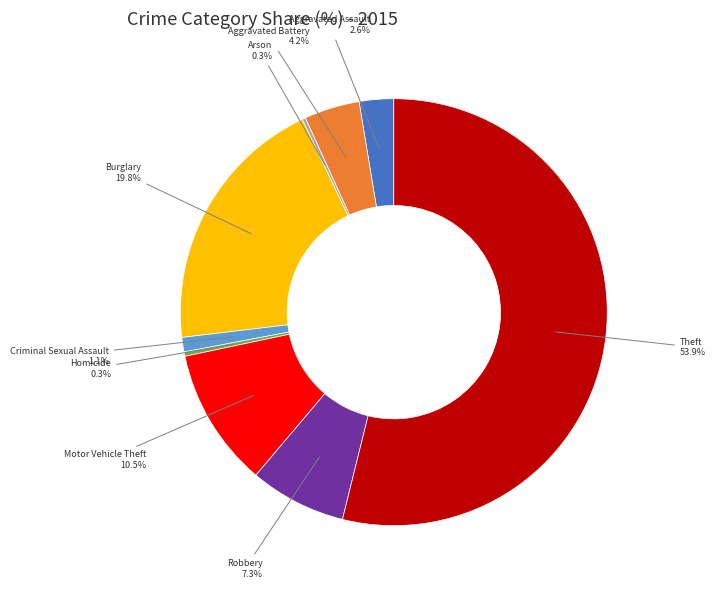

The Criminal Sexual Assault slice represents 1% of the pie. True or false?

True